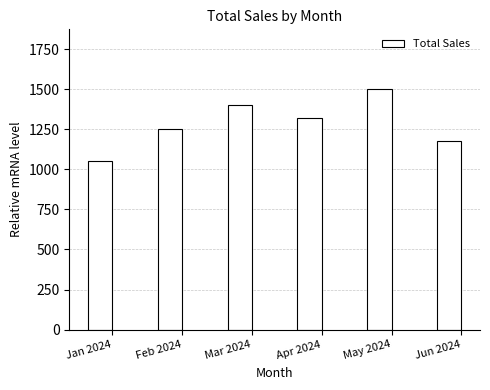

How many categories are shown in the chart?

6